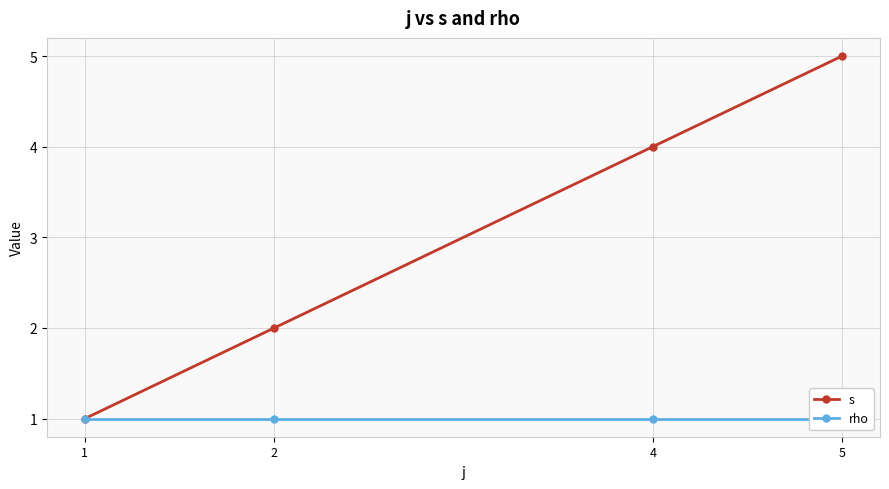

List the series in order of their overall mean, highest first.

s, rho